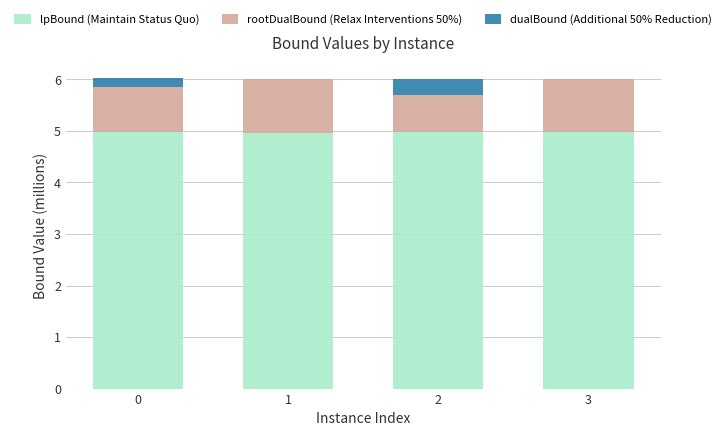

How many lpBound (Maintain Status Quo) values are between 4 and 5?

4